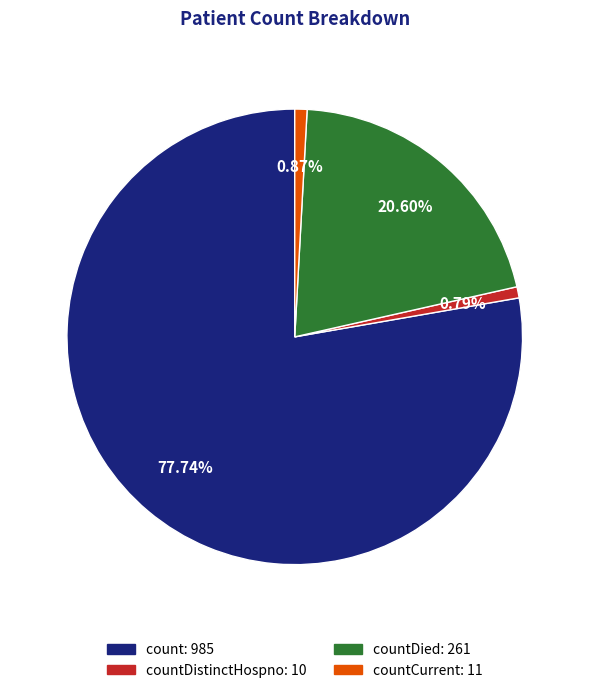

Is there a majority slice in this chart?

Yes